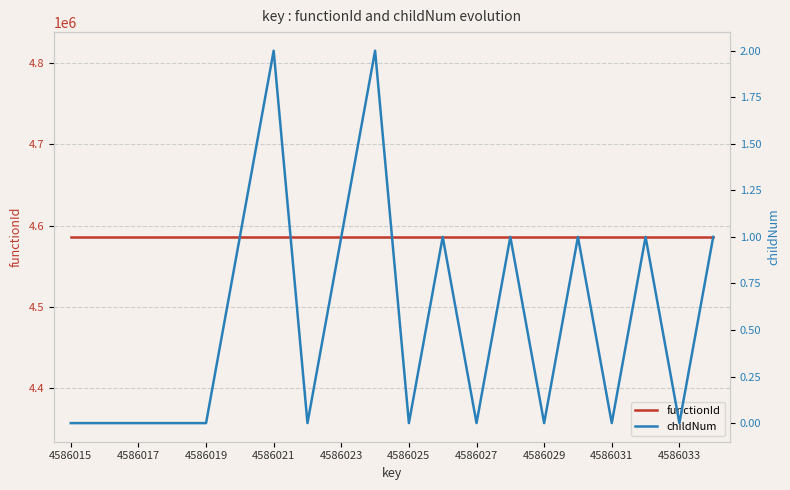

Which series changed the most between 4586029 and 4586031?

childNum